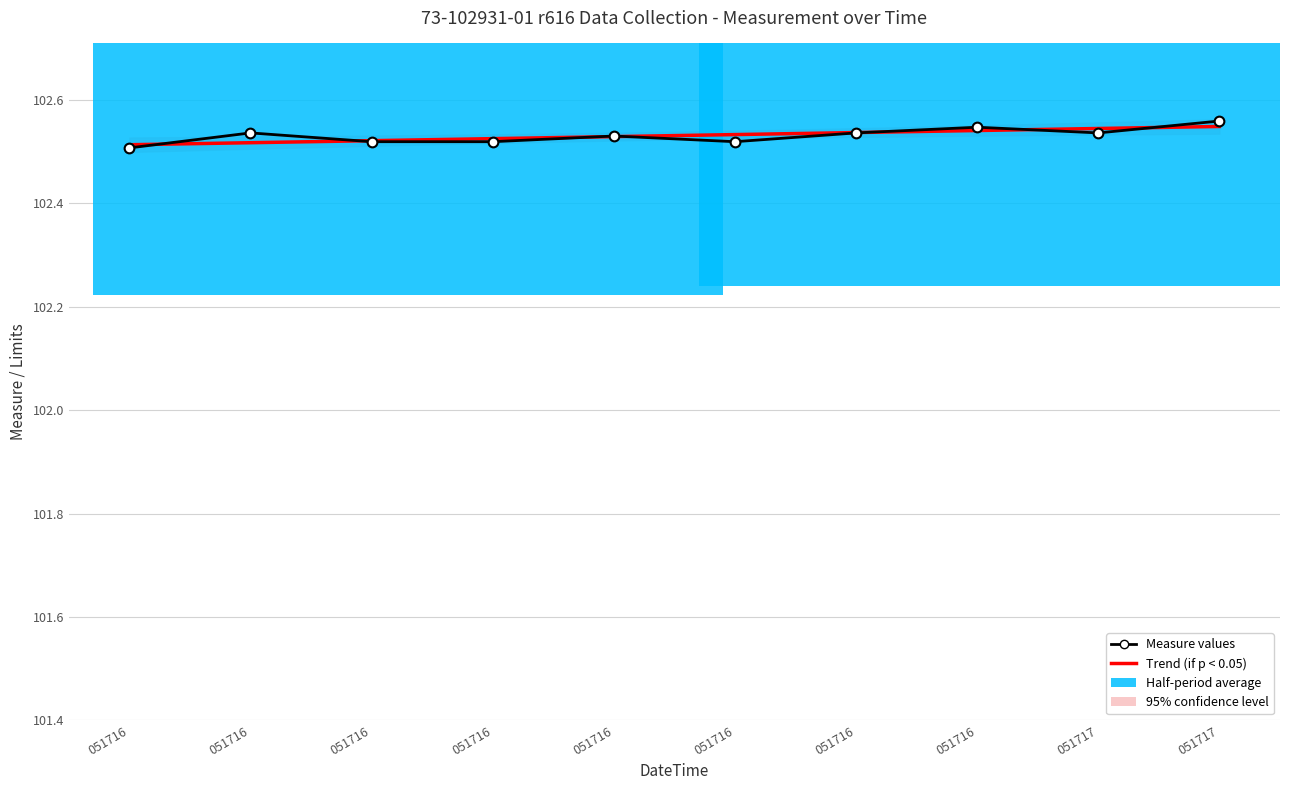

At 051716, list the series in order from smallest to largest.

Measure values, Trend (if p < 0.05)